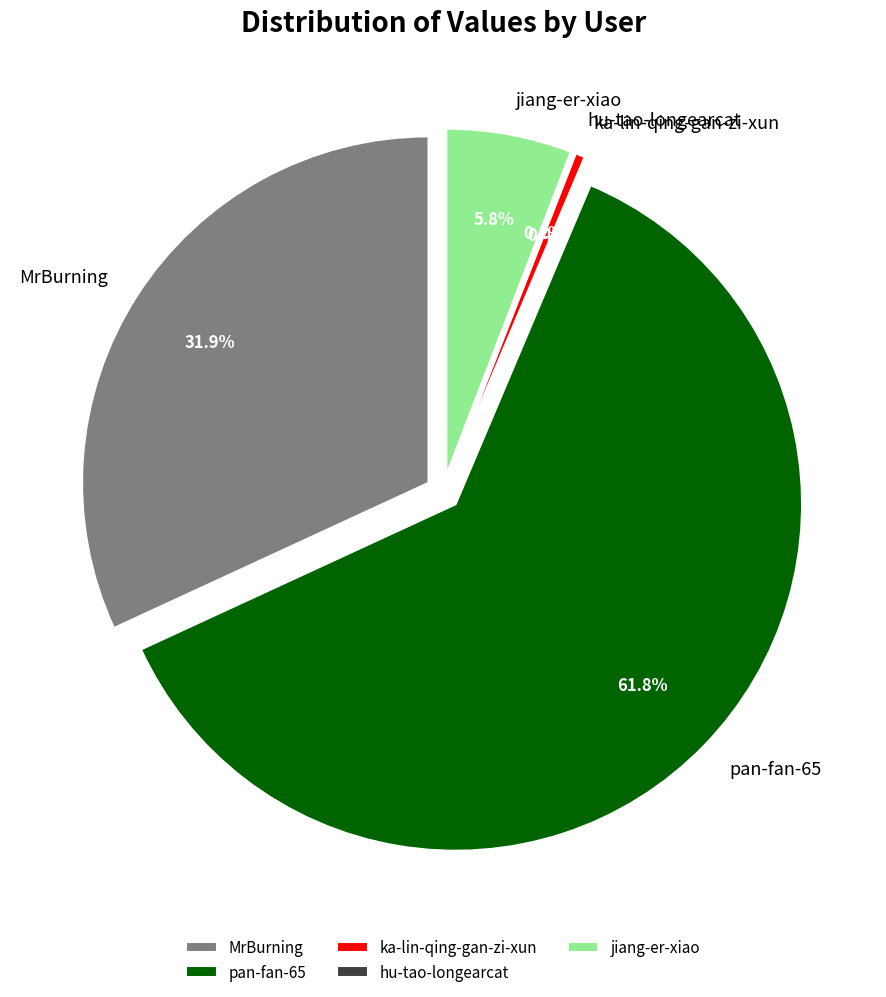

Do jiang-er-xiao and MrBurning together represent more than half of the pie?

No